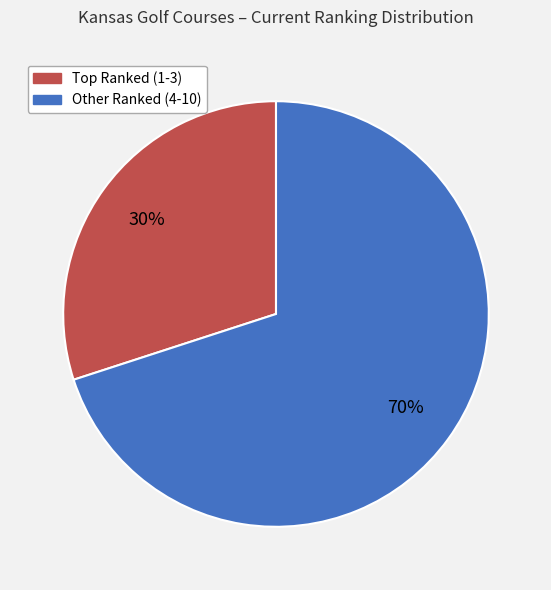

Does any single category account for the majority?

Yes